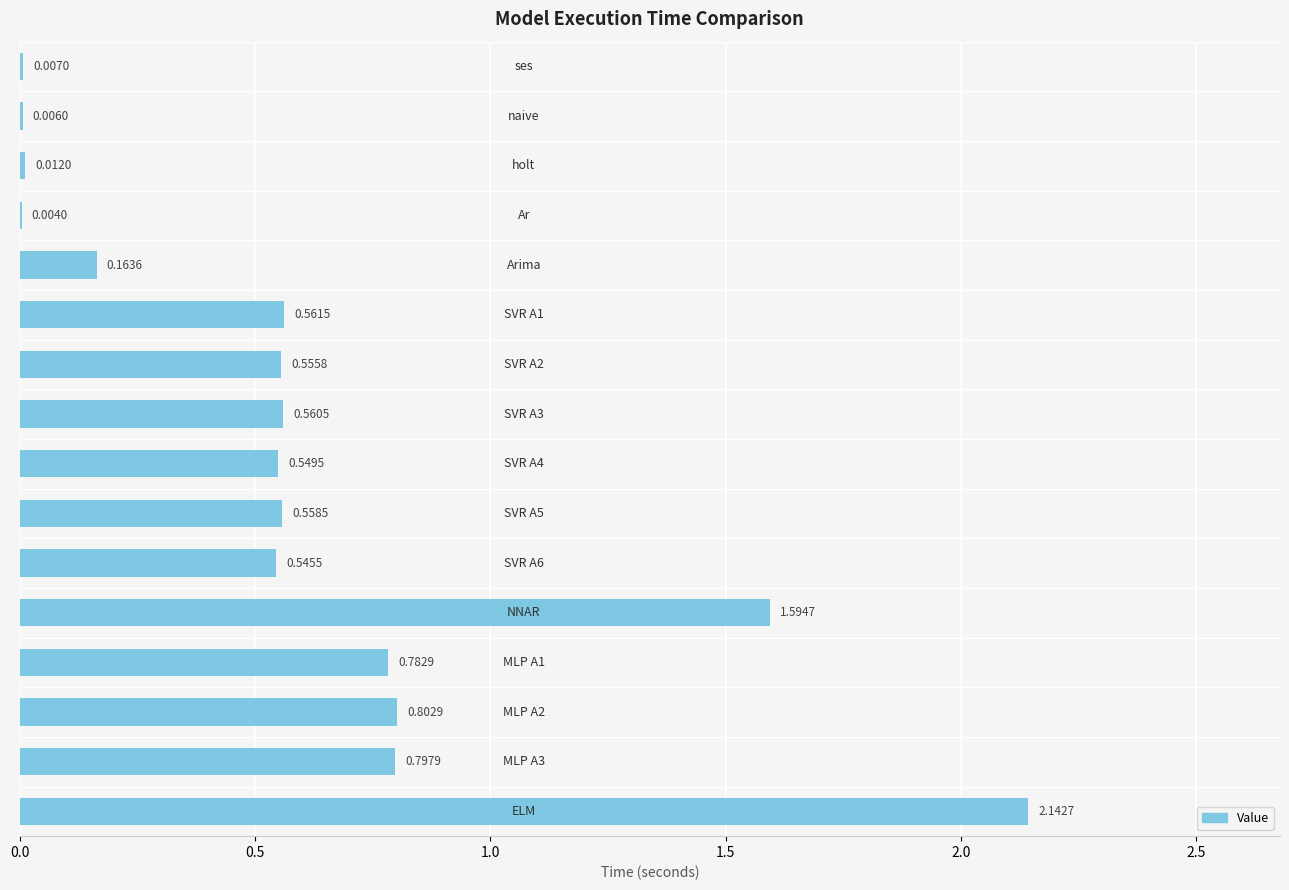

What is the sum of all values?

9.6